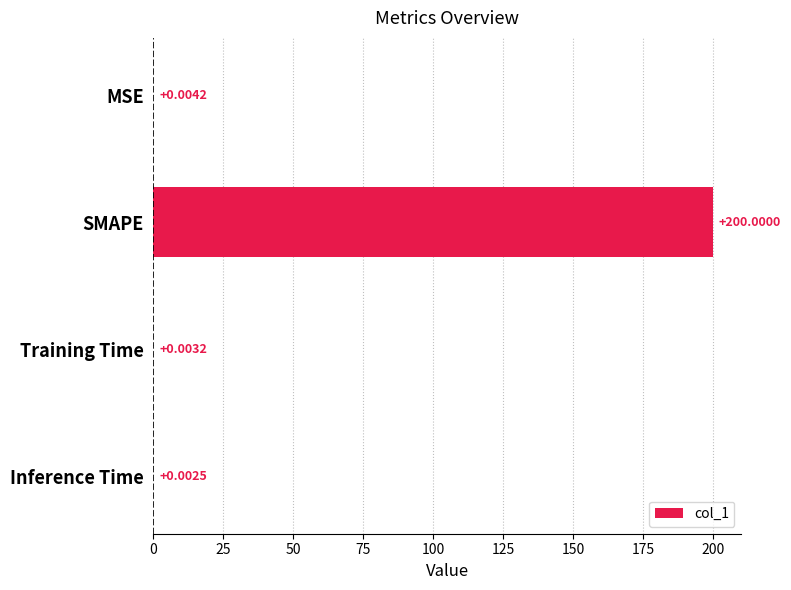

At which label is the value closest to 100?

MSE